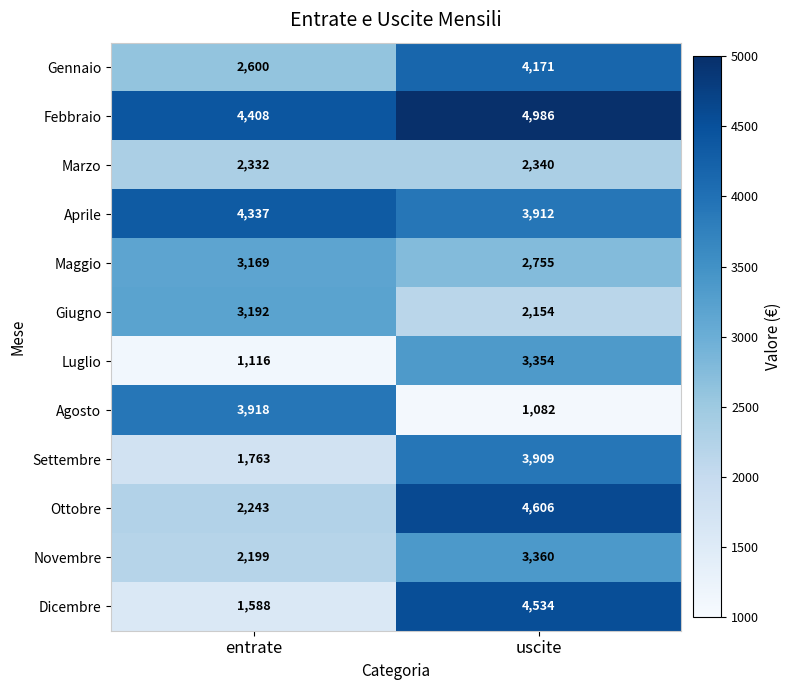

What is the spread (max minus min) of values at entrate?

3292